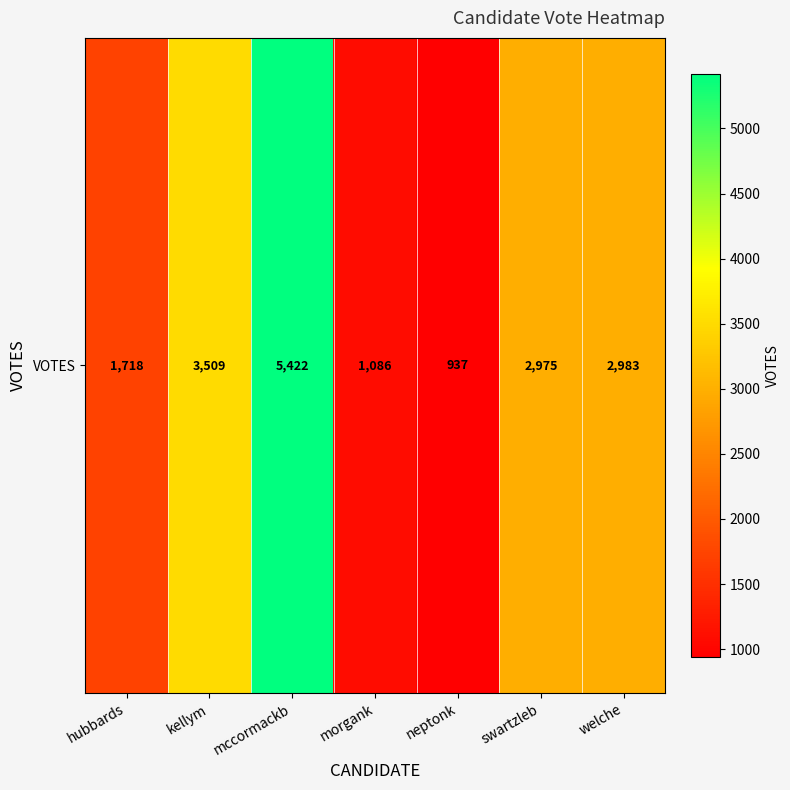

Reading left to right, list all the values displayed in this chart.

1718	3509	5422	1086	937	2975	2983